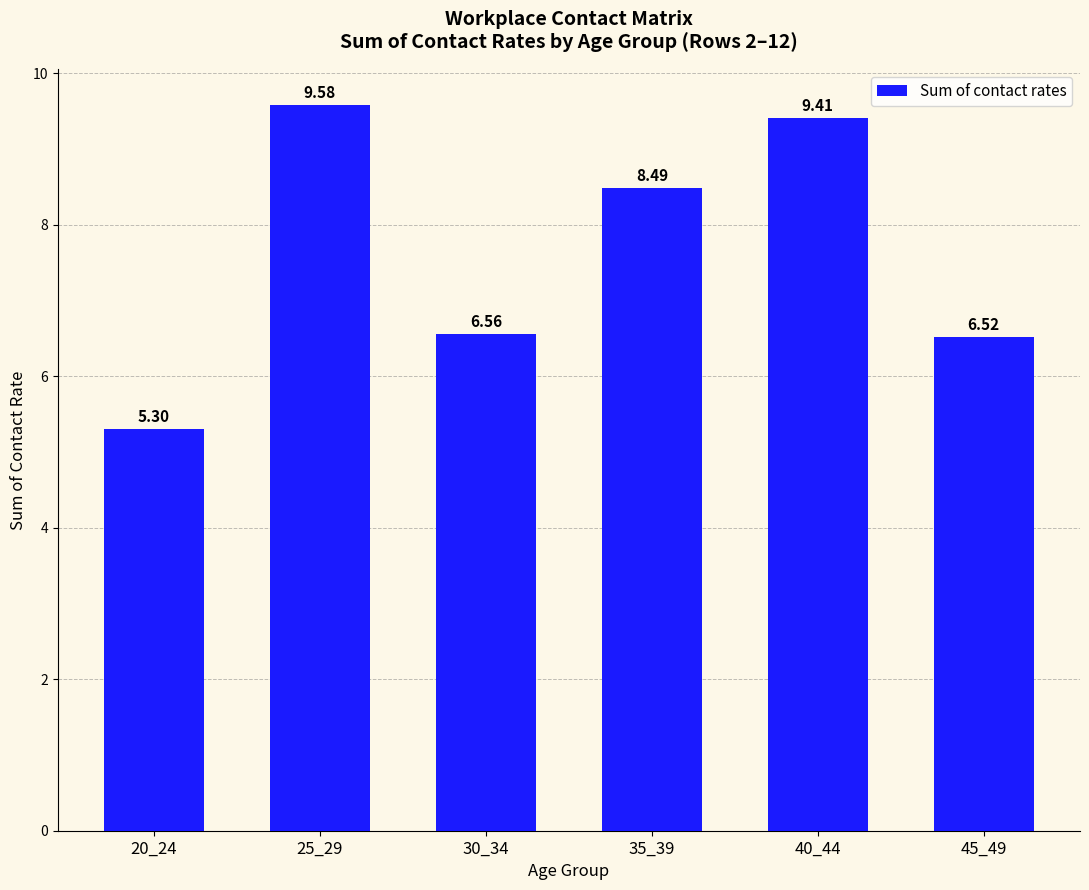

At which label does the data first exceed 8?

25_29